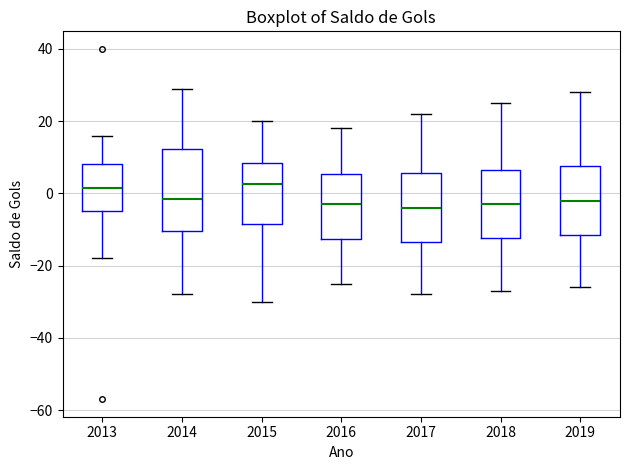

Comparing the boxes themselves (not the whiskers), which one is the tallest?

2014